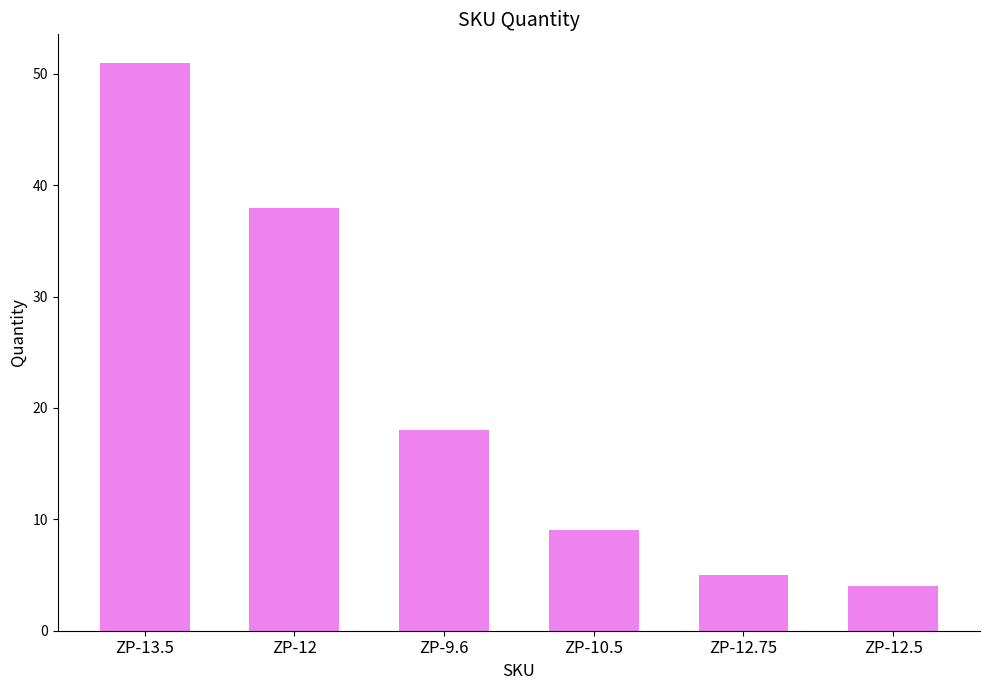

Between ZP-12.5 and ZP-13.5, which is larger?

ZP-13.5